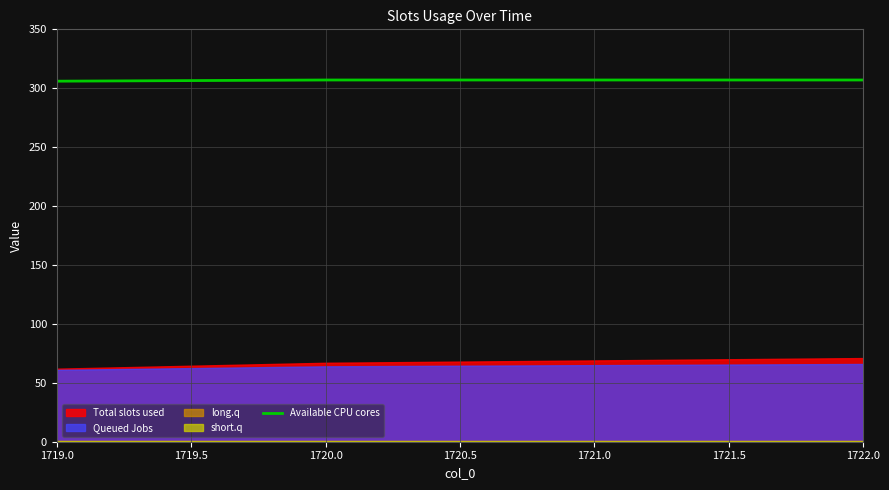

How many values are between 307 and 308?

3